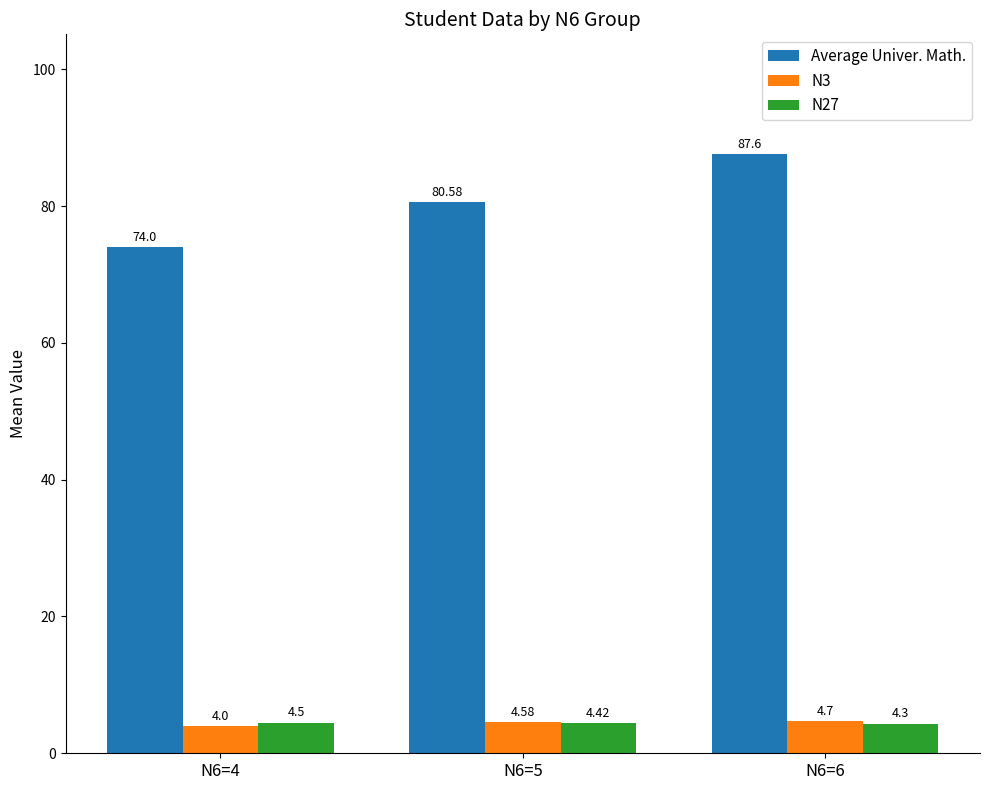

What is the smallest value displayed?

4.0